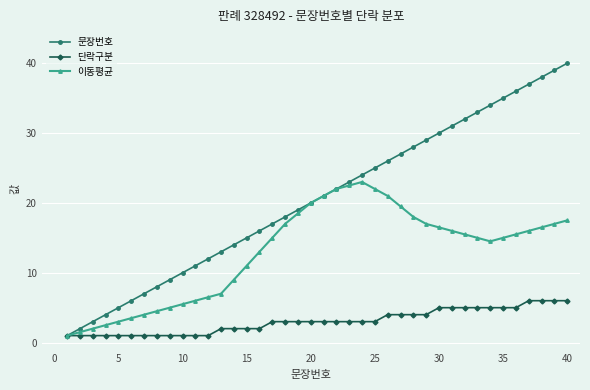

What is the sum of all 이동평균 values?

516.5